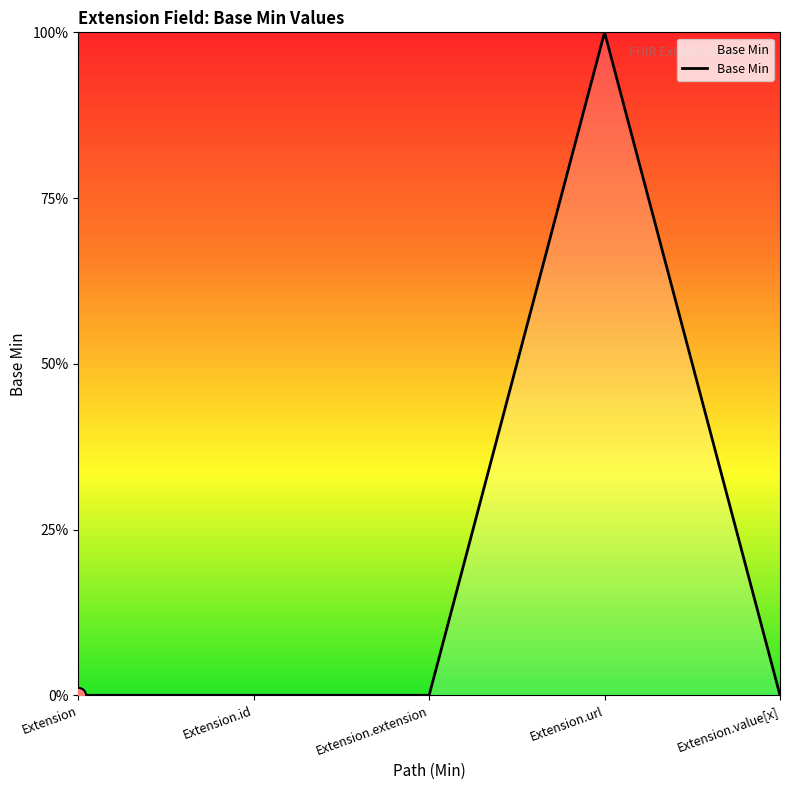

Which has a higher value, Extension.url or Extension.value[x]?

Extension.url